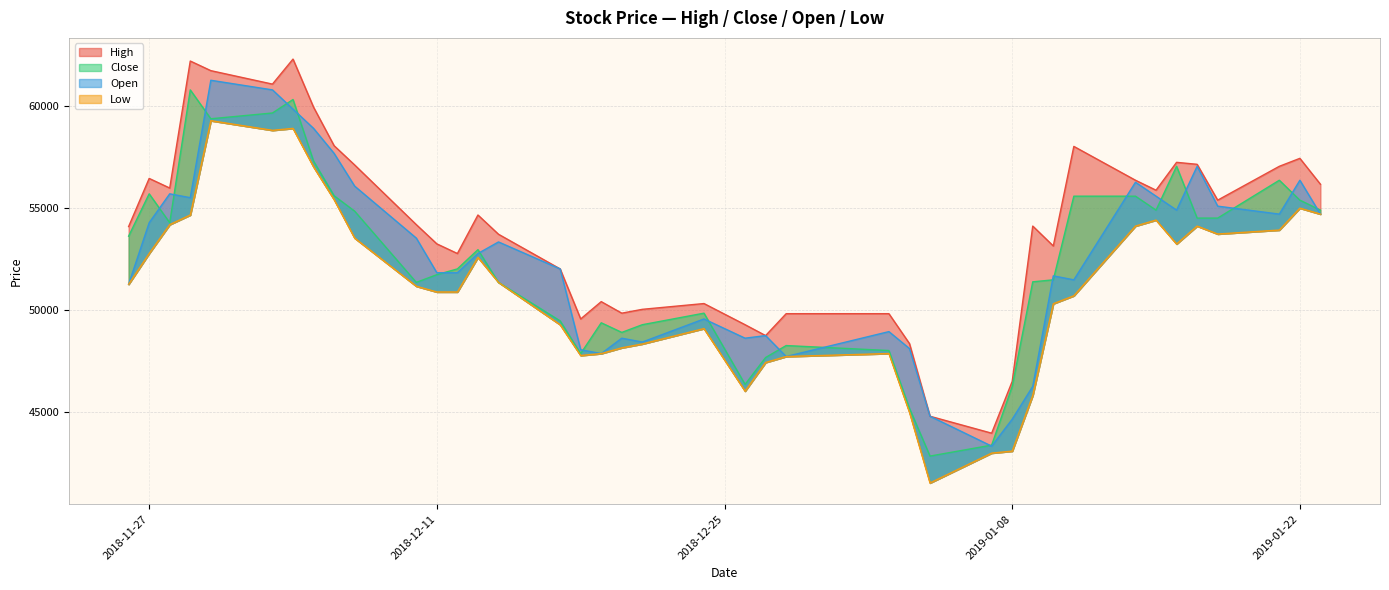

What is the total value across all series at 2019-01-08?

180539